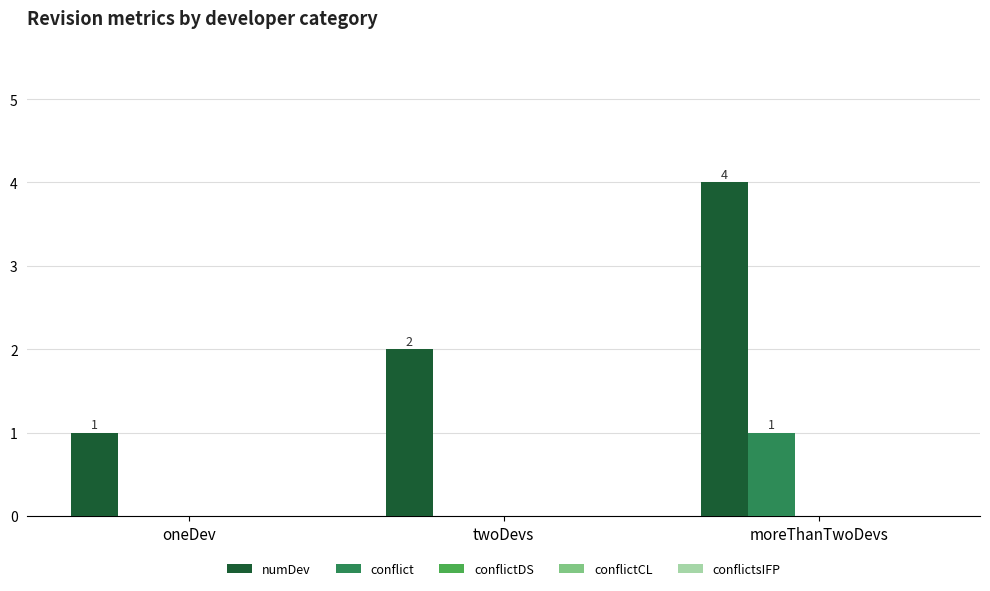

At which category is the sum across all series the highest?

moreThanTwoDevs